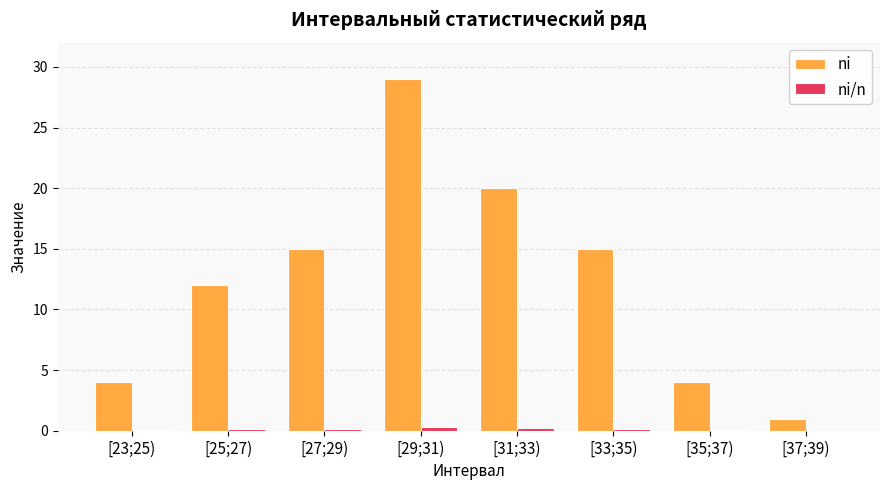

Which series changed the most between [25;27) and [33;35)?

ni